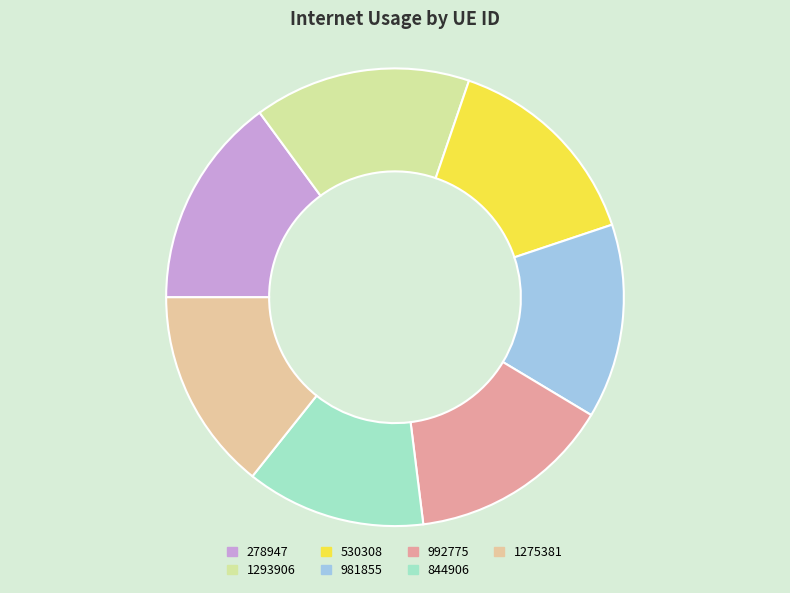

How many slices are in this pie chart?

7